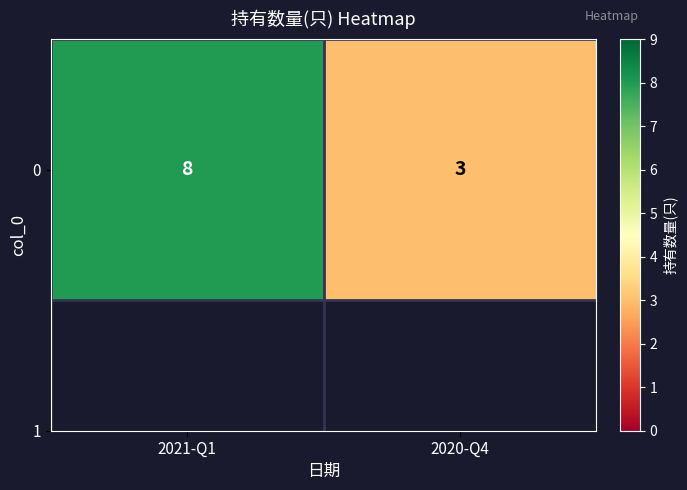

Between 2021-Q1 and 2020-Q4, which is larger?

2021-Q1